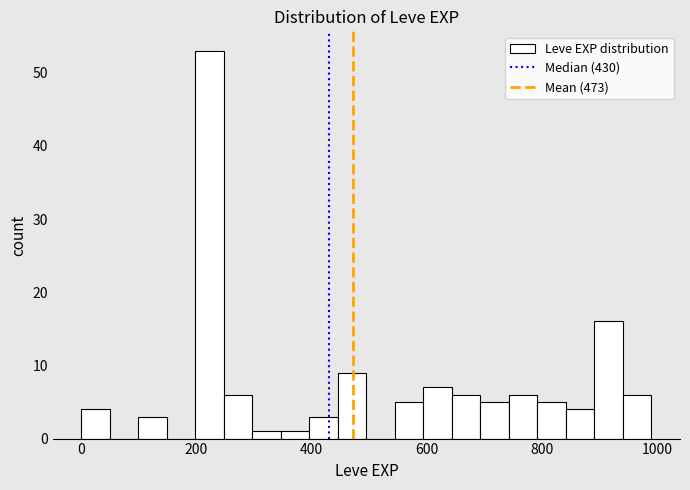

Around what value on the x-axis is the tallest bar? Give the approximate position of its centre, as read against the axis.

220